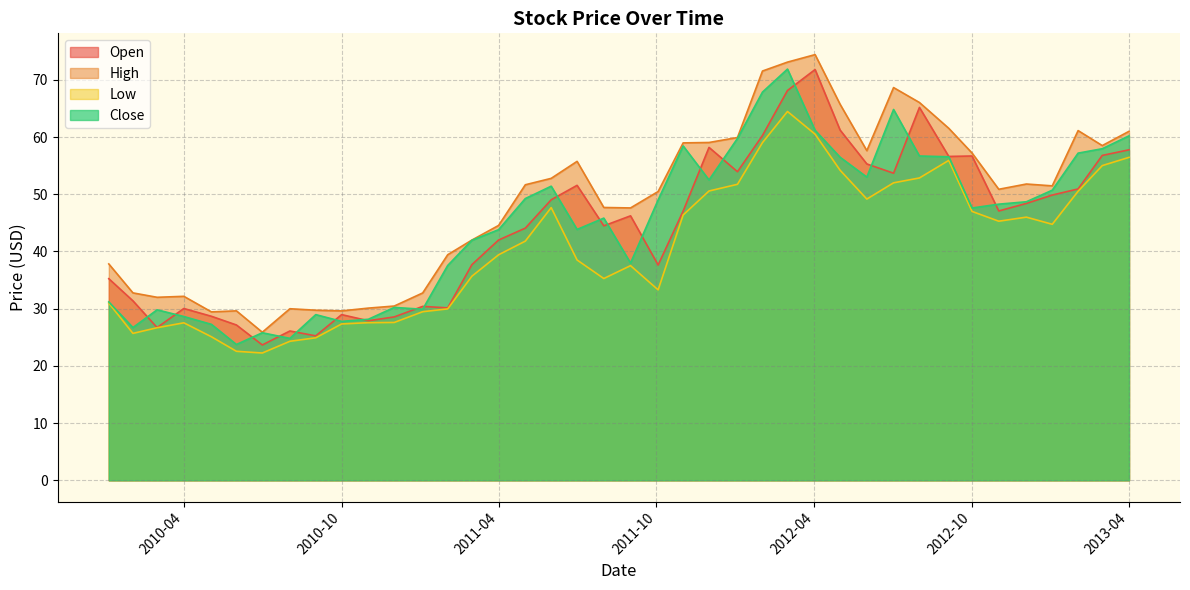

What is the total value across all series at 2011-07-01?

189.7